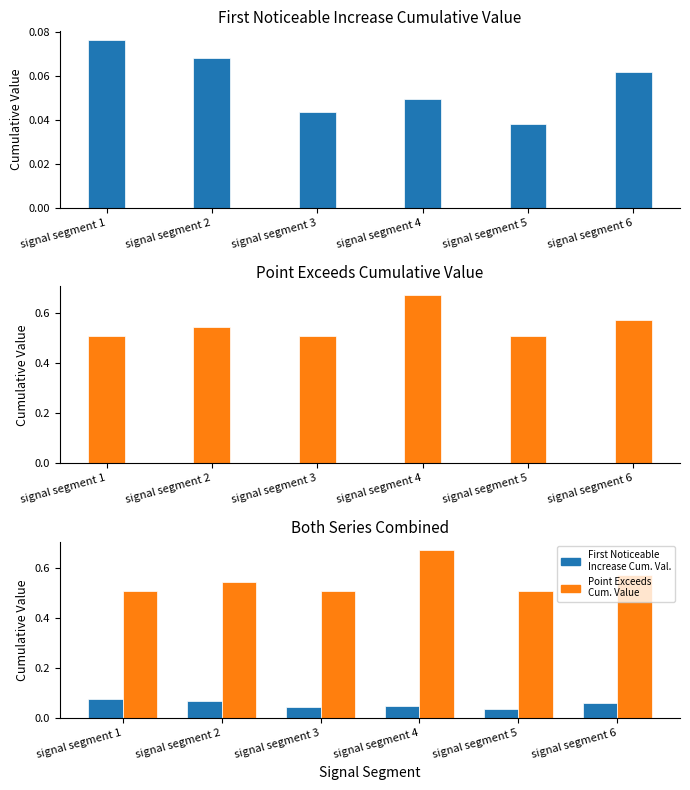

Which series changed the most between signal segment 2 and signal segment 6?

Point_Exceeds_Cumulative_Value